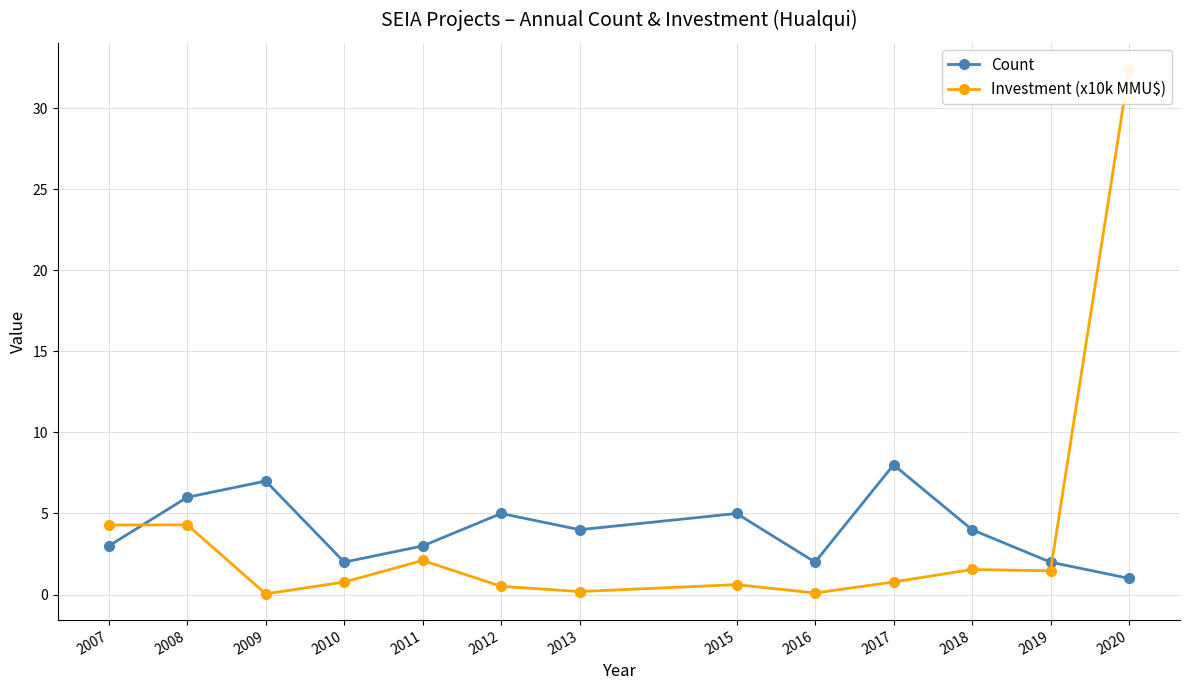

At which label is Count closest to 4?

2013